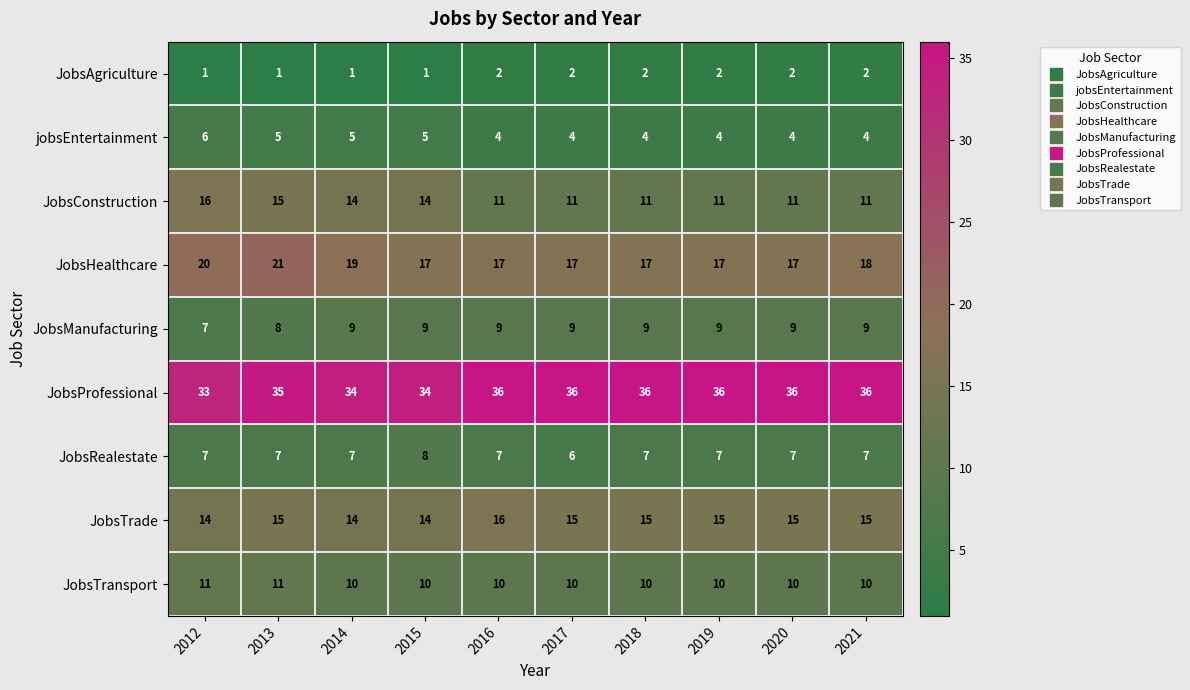

What is the sum of all JobsTrade values?

148